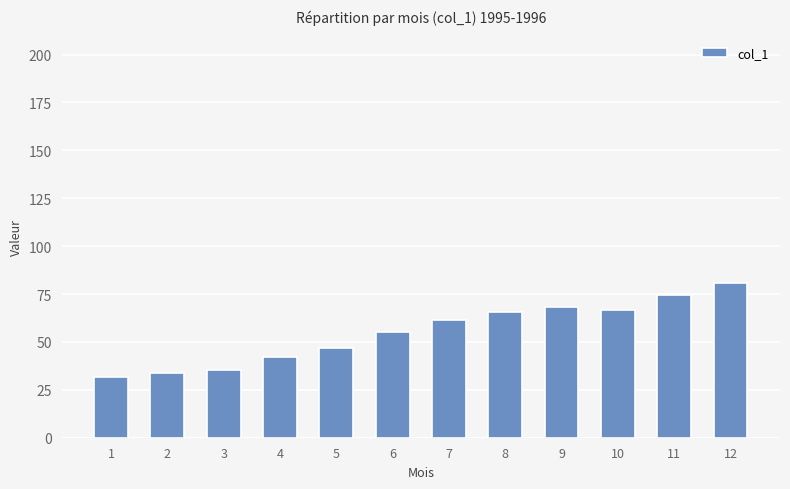

What is the ratio of the value at 3 to the value at 9?

0.5